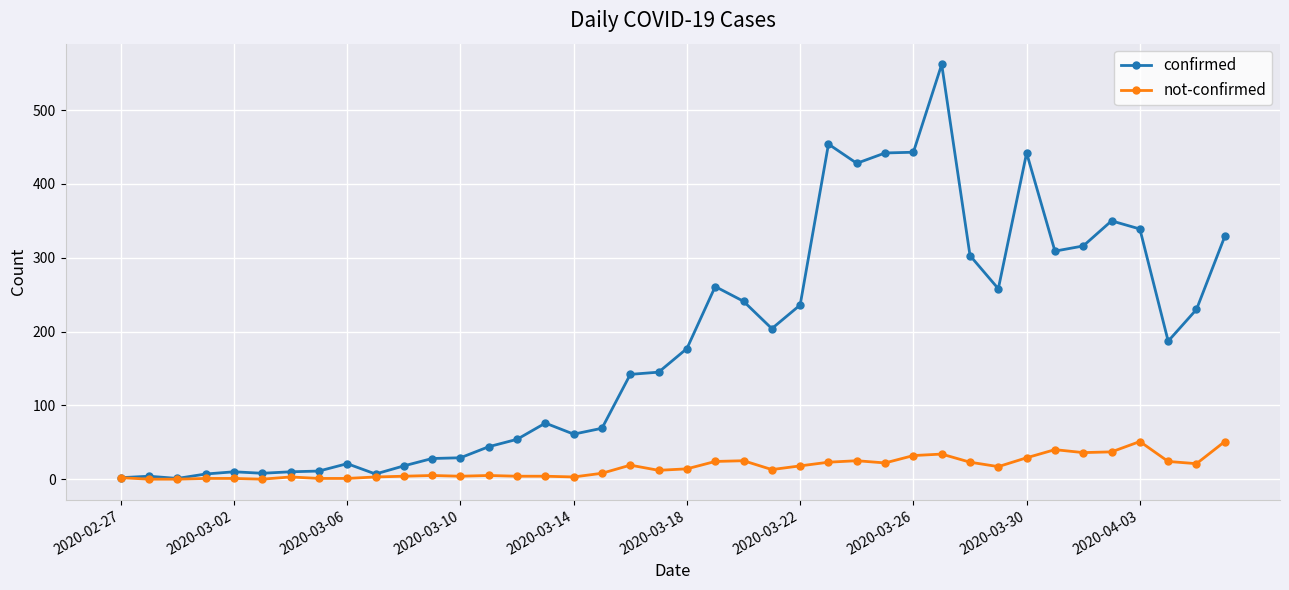

Which series has the widest spread of values?

confirmed